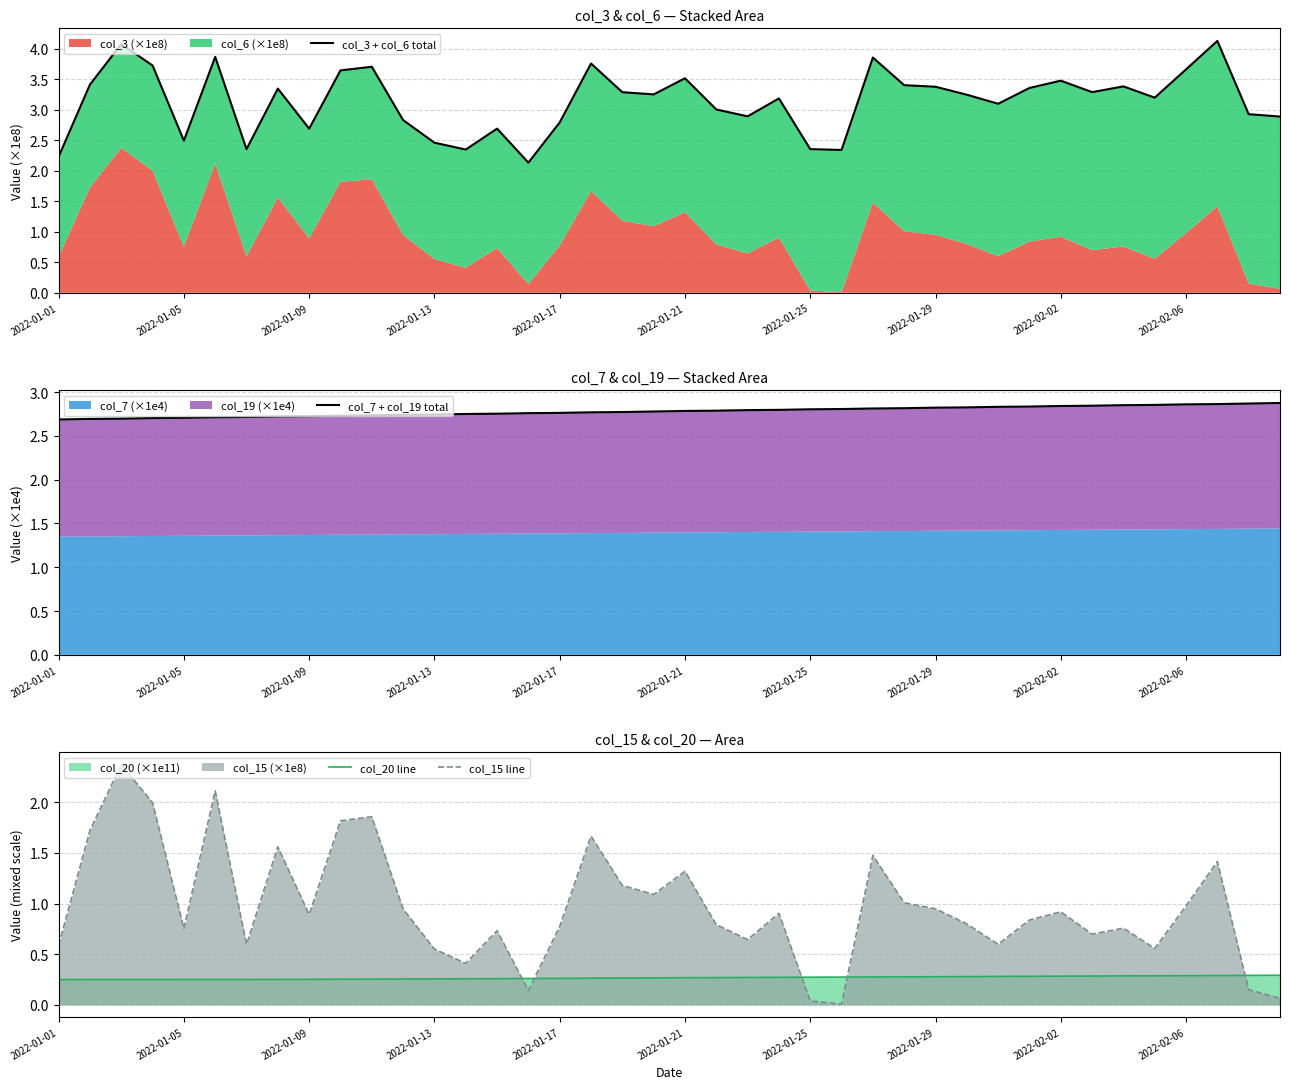

How many data points in col_3 + col_6 total are above 3?

25